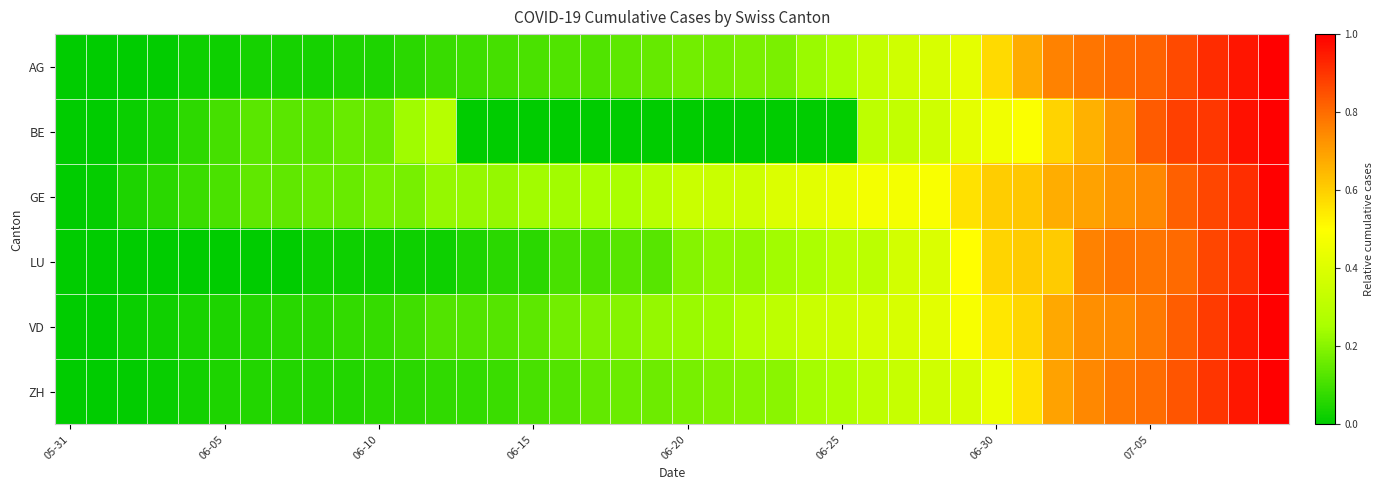

Which series has the largest total across all categories?

GE